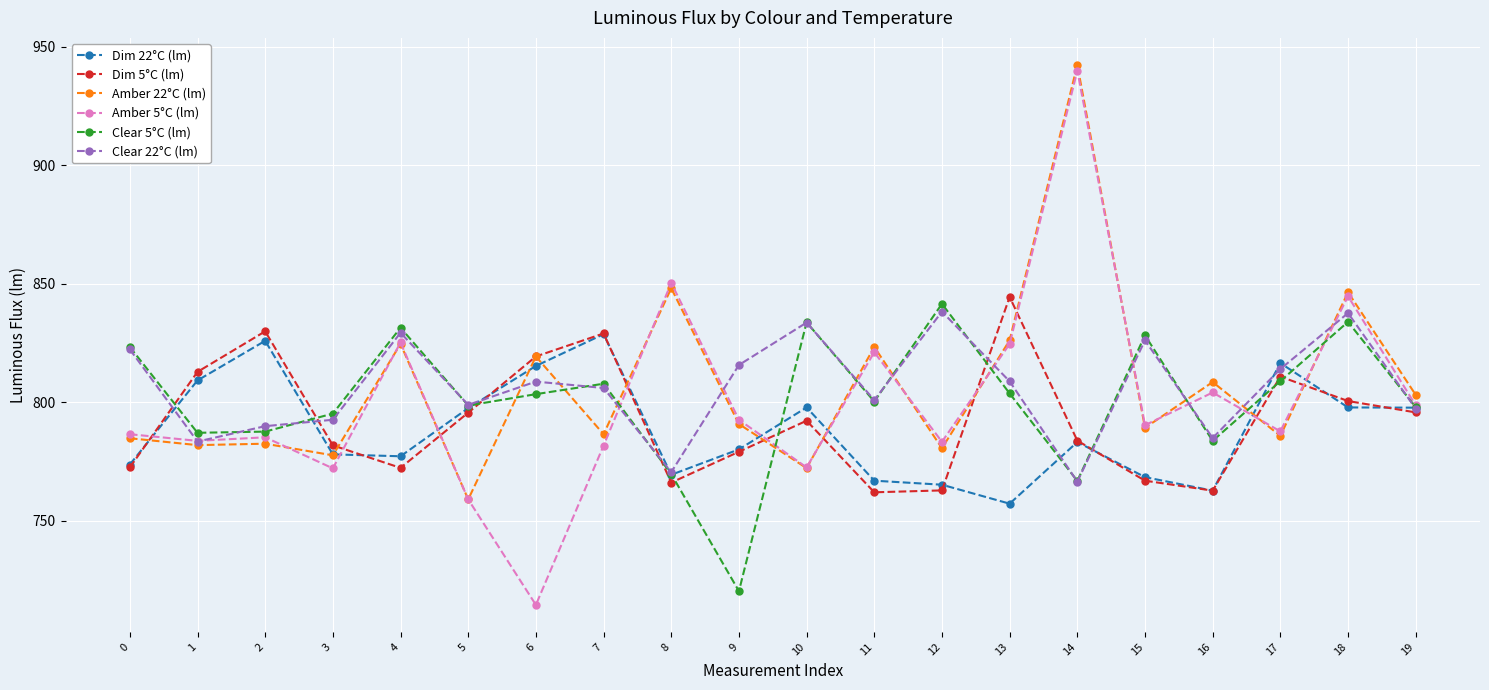

At which label does Clear 5°C (lm) reach its minimum?

9